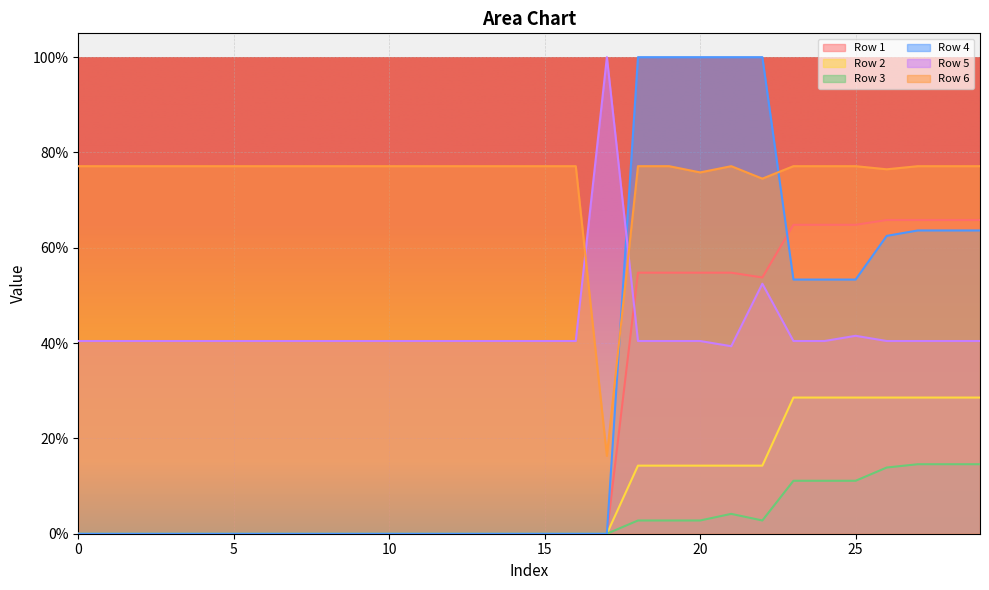

How many values in Row 1 are above zero?

12